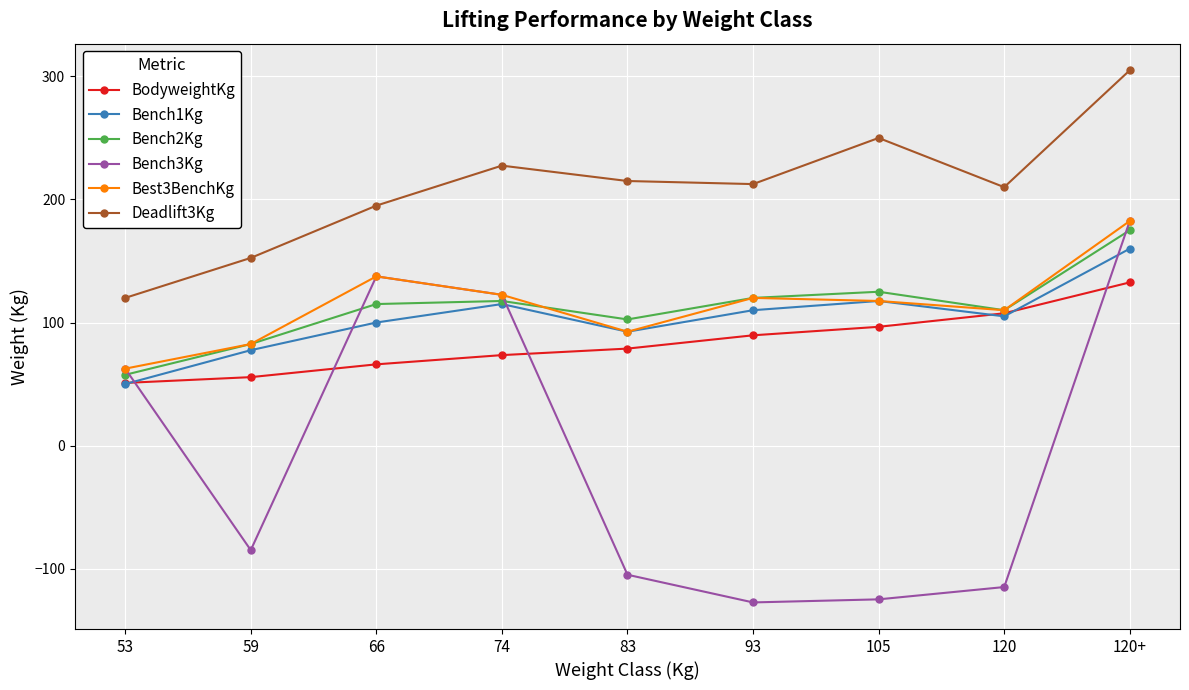

Which series has the largest range (max minus min)?

Bench3Kg